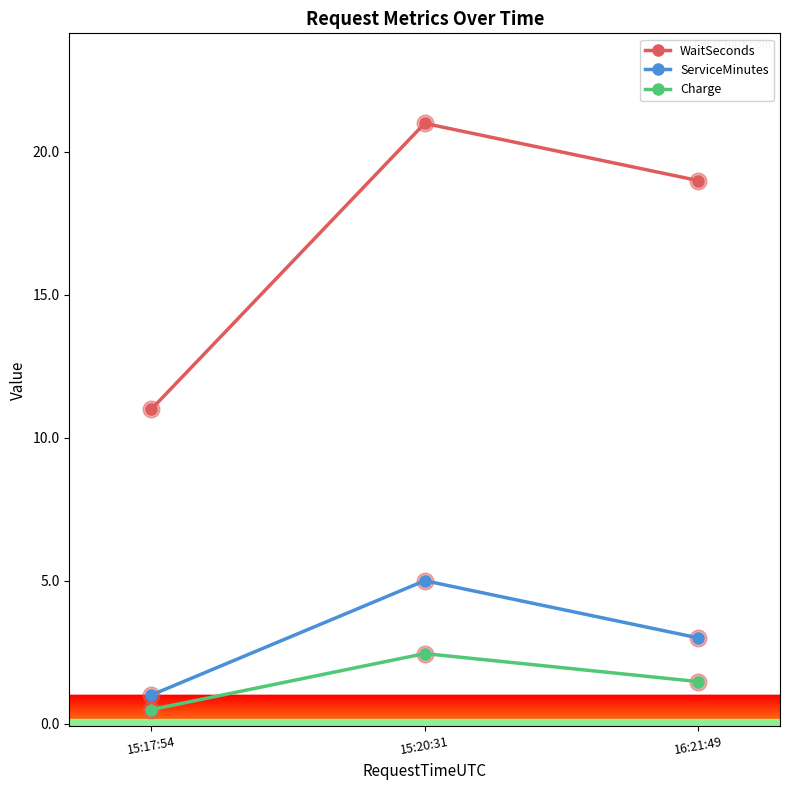

What is the total value across all series at 15:17:54?

12.5